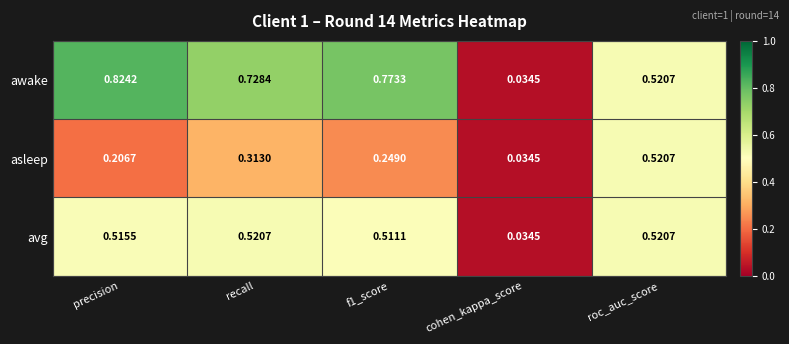

Which series has the largest total across all categories?

awake